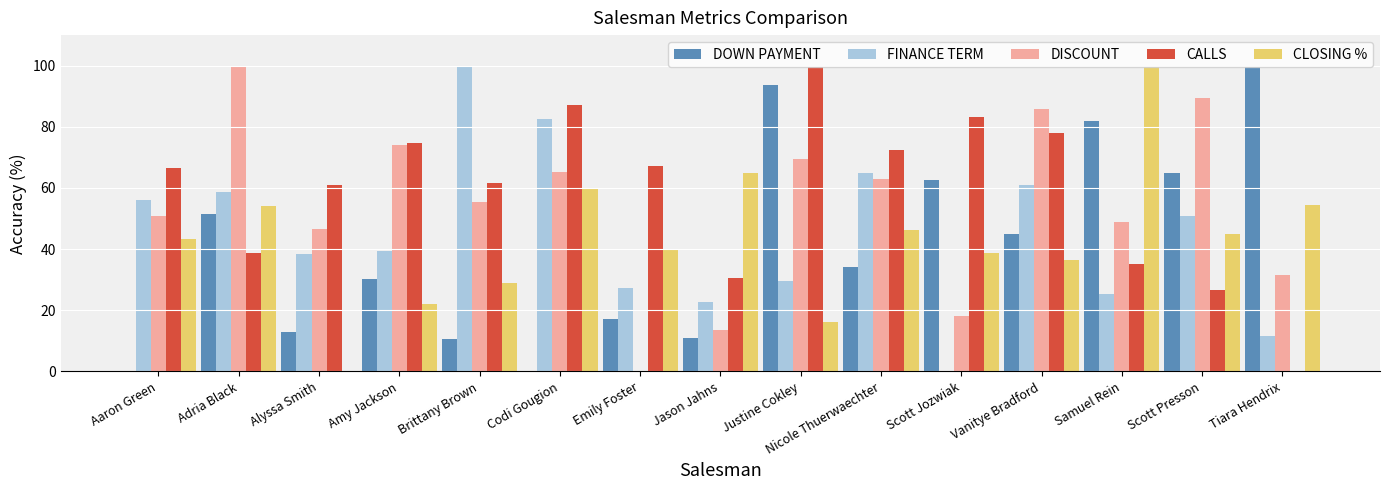

What is the maximum value shown in the chart?

100.0